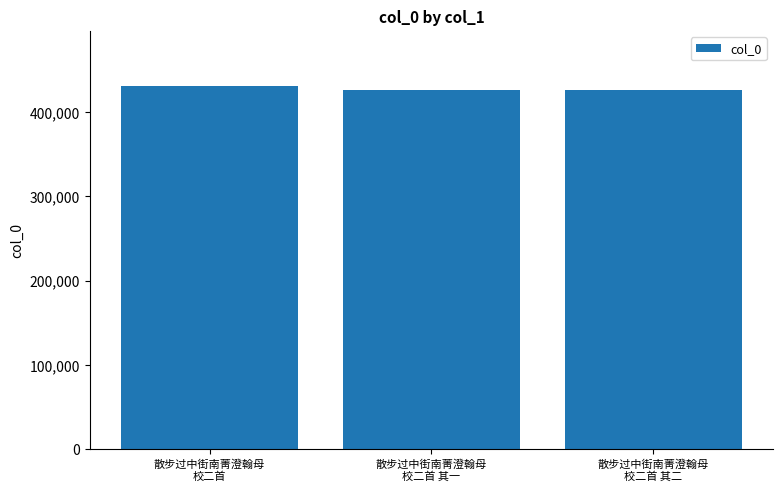

Which has a higher value, 散步过中街南菁澄翰母
校二首 or 散步过中街南菁澄翰母
校二首 其一?

散步过中街南菁澄翰母
校二首